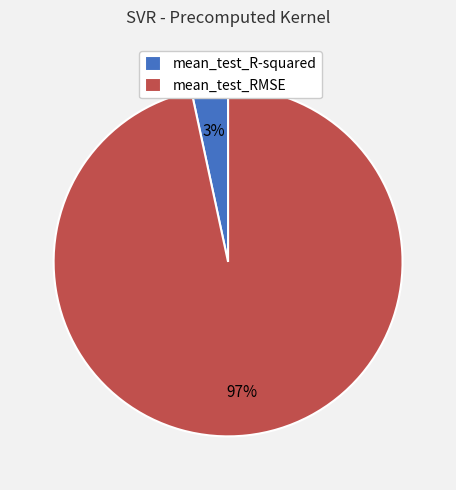

True or false: mean_test_R-squared accounts for 3% of the total.

True